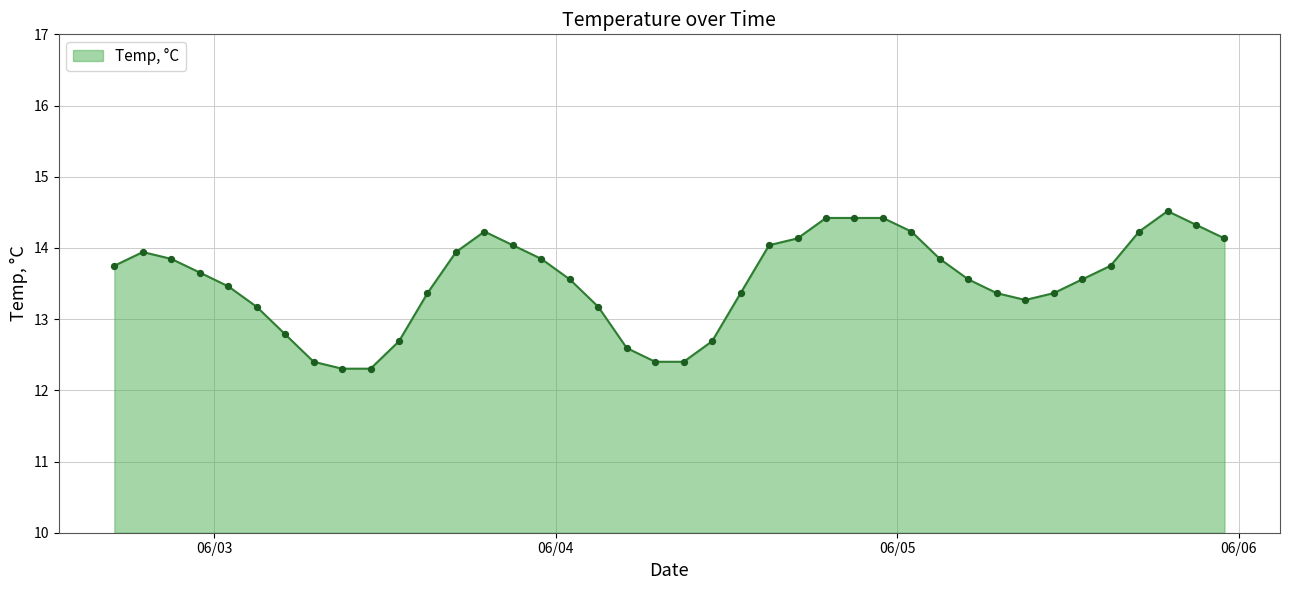

What is the smallest value displayed?

12.3